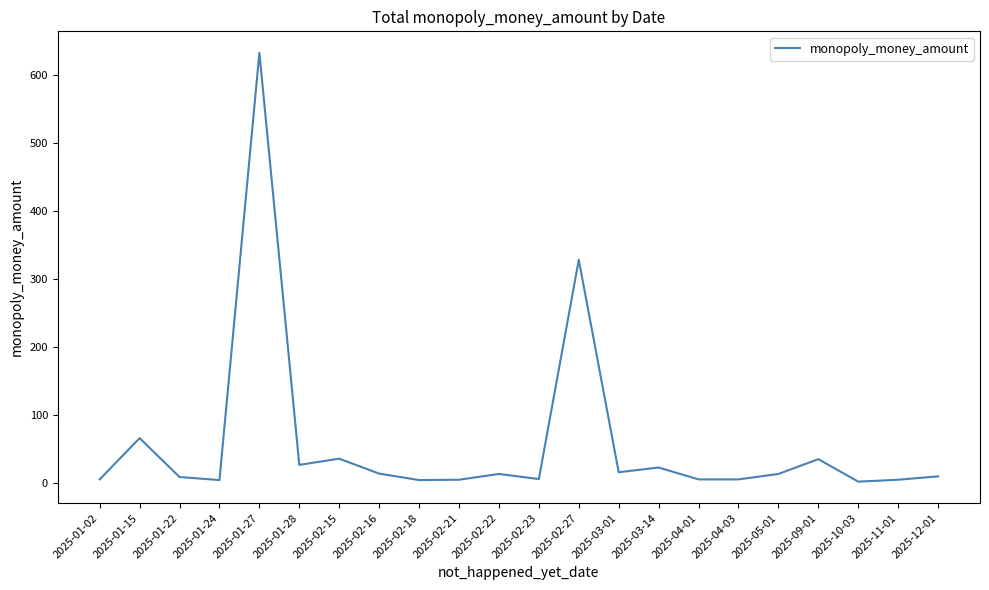

What is the change in value from 2025-02-27 to 2025-04-03?

-323.2